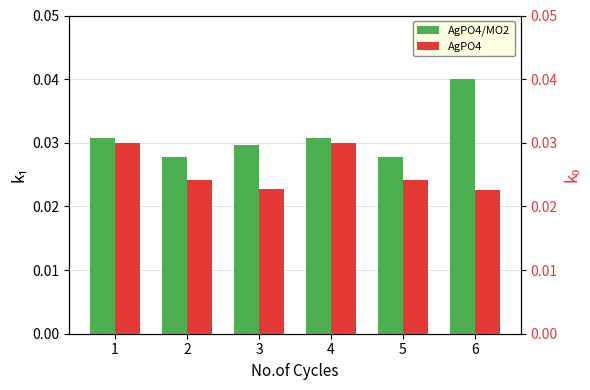

Which series changed the most between 2 and 6?

AgPO4/MO2